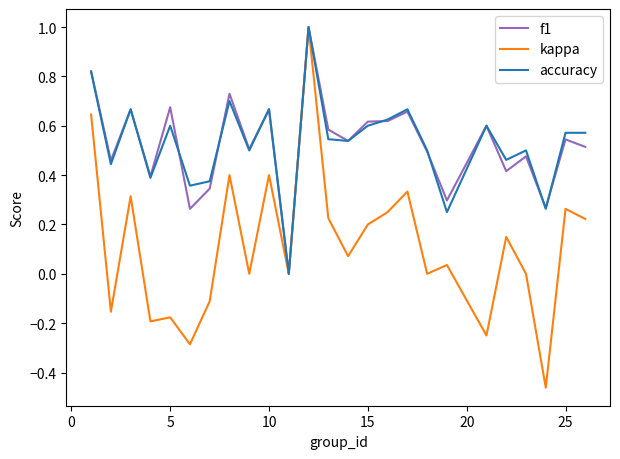

What is the maximum value shown in the chart?

1.0